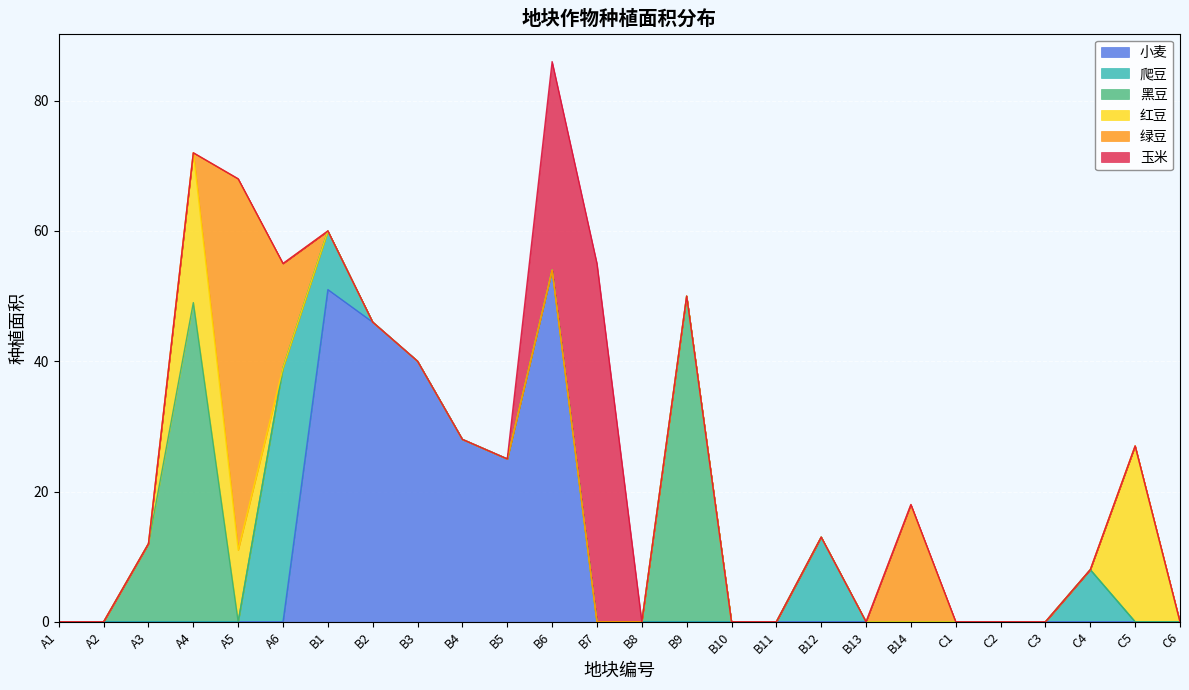

True or false: 黑豆 and 小麦 cross at least once.

False